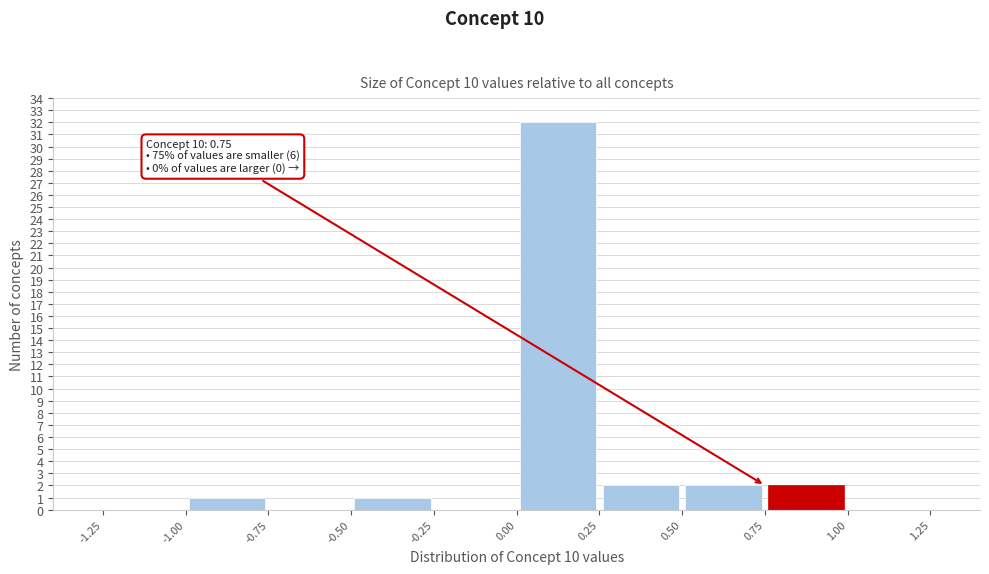

Over which range of the x-axis is the bar tallest?

0.00 to 0.25